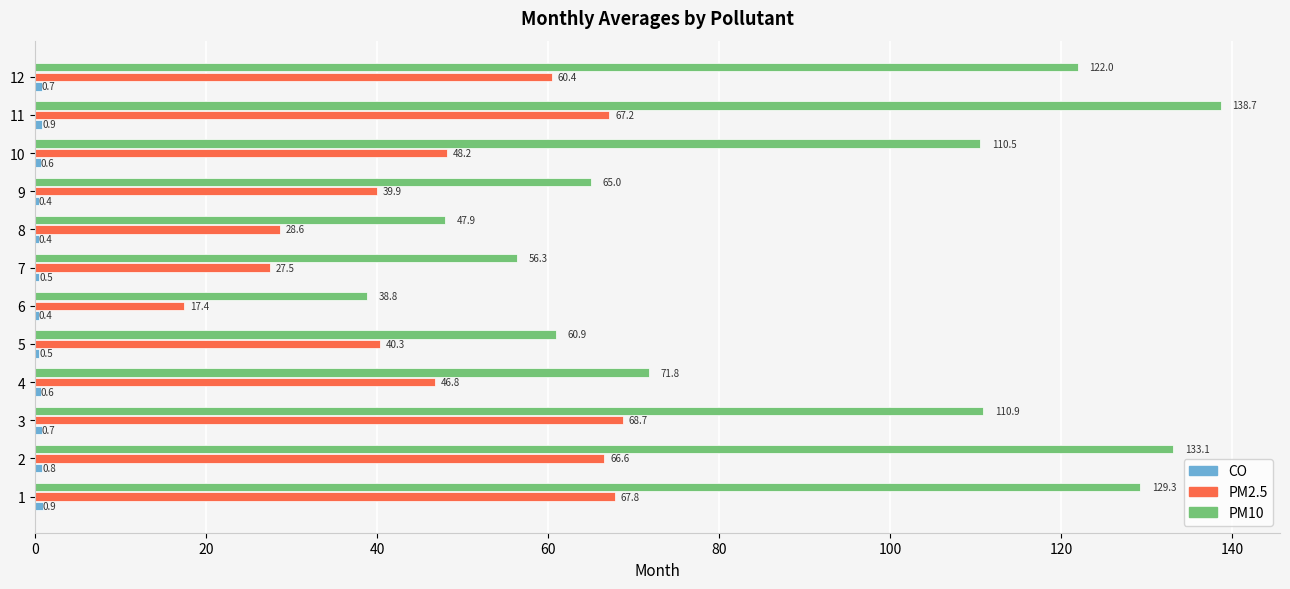

How many categories are shown in the chart?

12